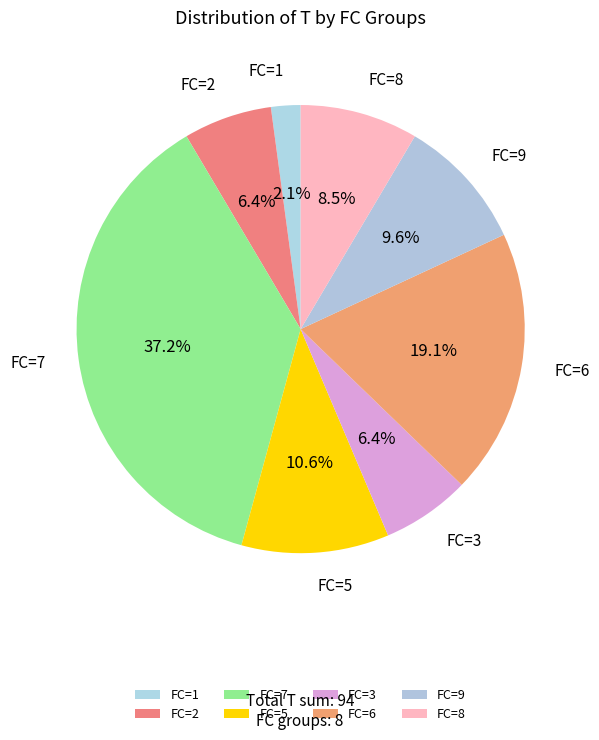

What is the ratio of the value at FC=5 to the value at FC=2?

1.7